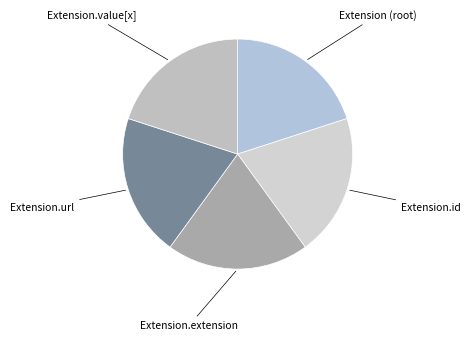

How many segments does this pie chart have?

5